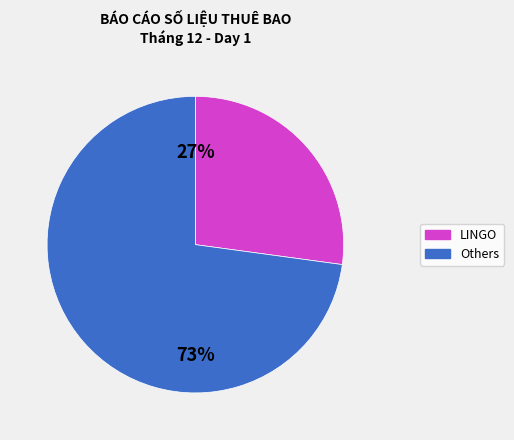

Is there any slice that represents more than half of the pie?

Yes